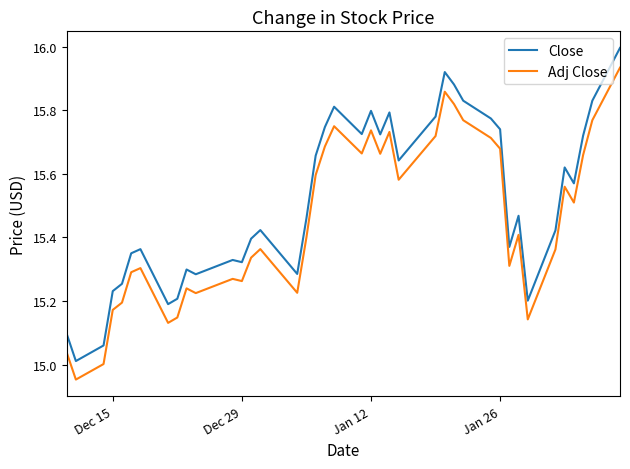

Which series has the largest range (max minus min)?

Close